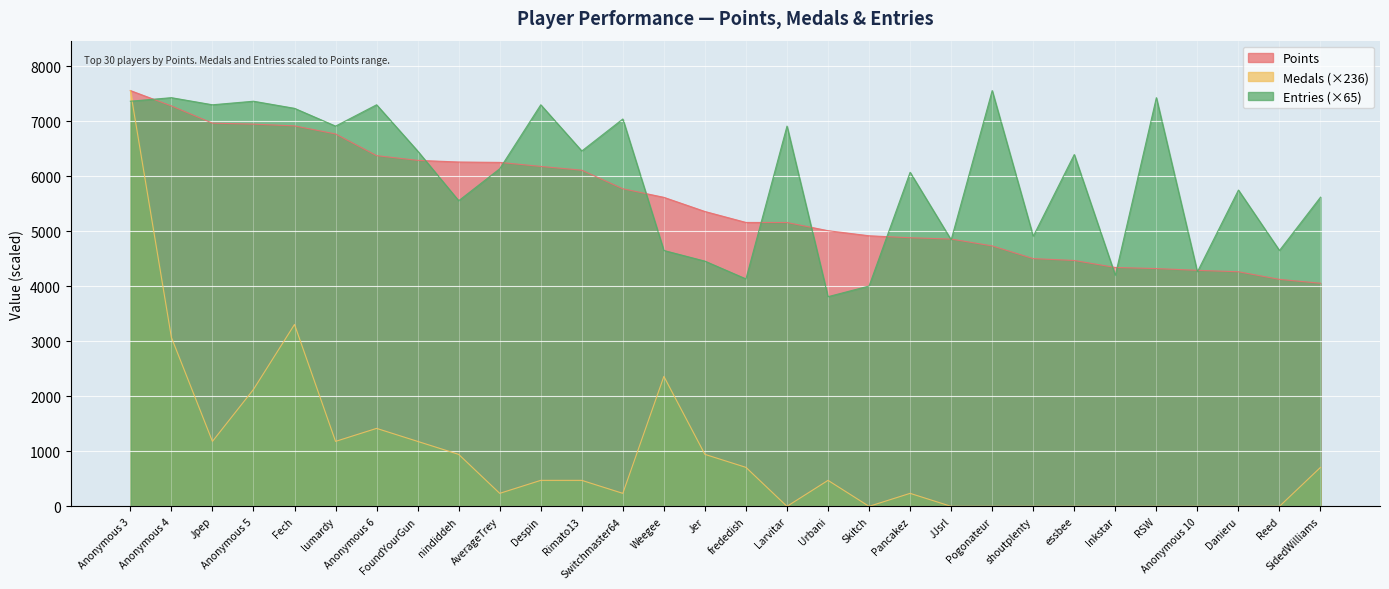

What is the total value across all series at Danieru?

10008.2